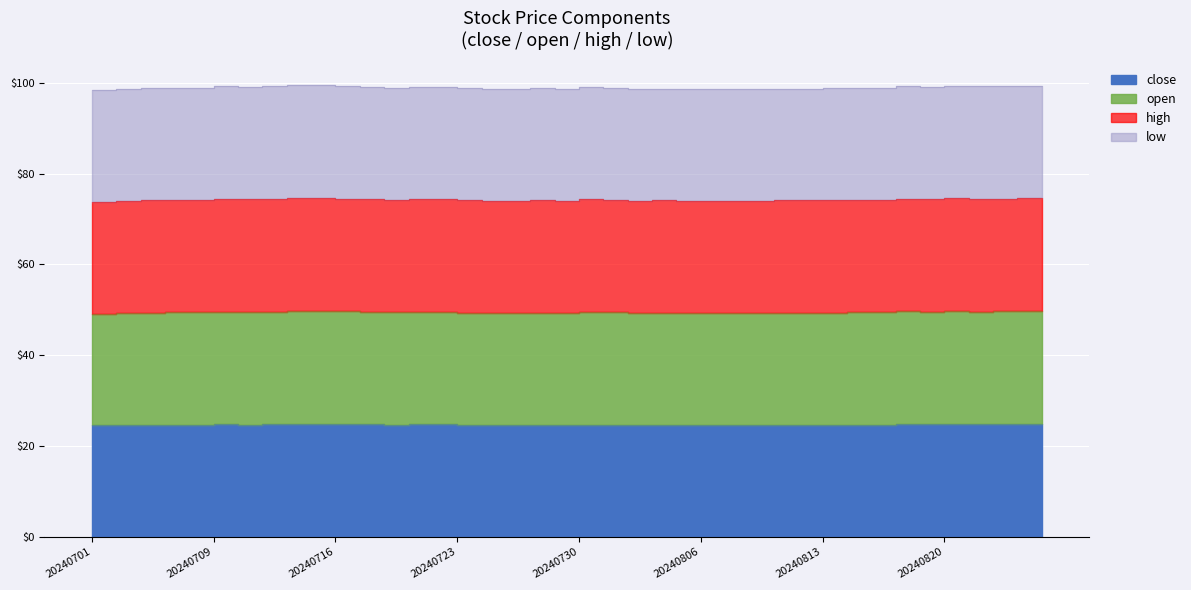

True or false: high and close intersect in this chart.

False